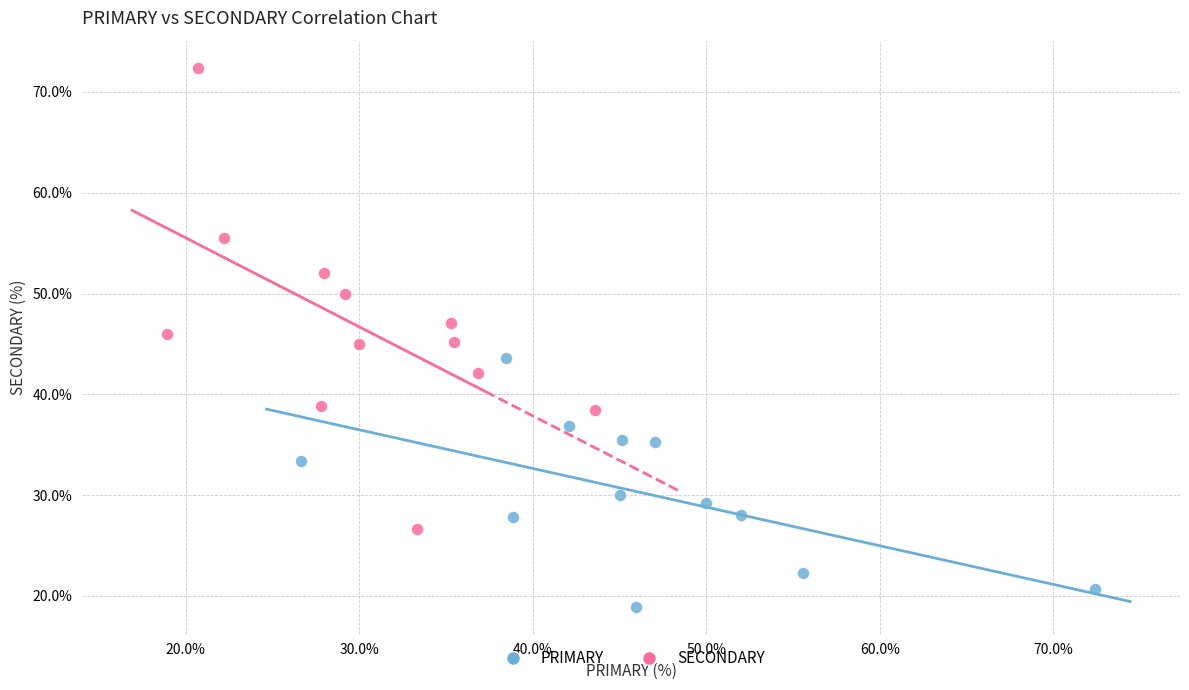

Which series contains the highest Y value?

SECONDARY